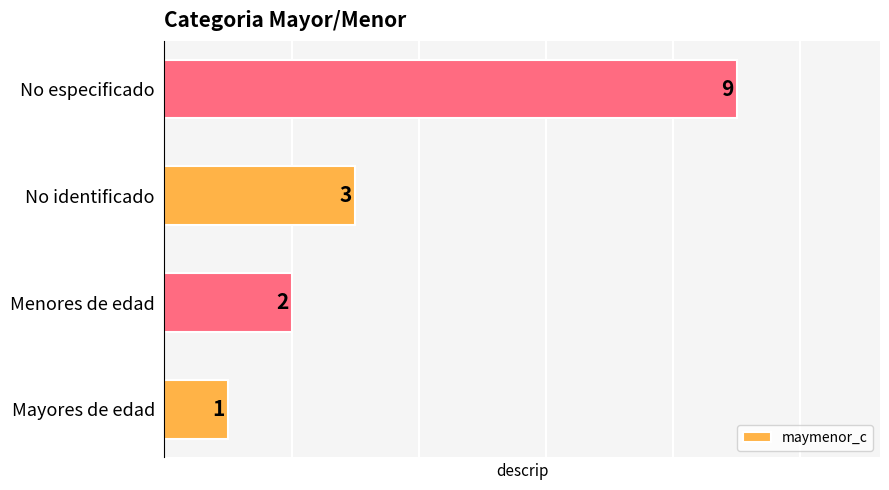

What is the change in value from Mayores de edad to No especificado?

+8